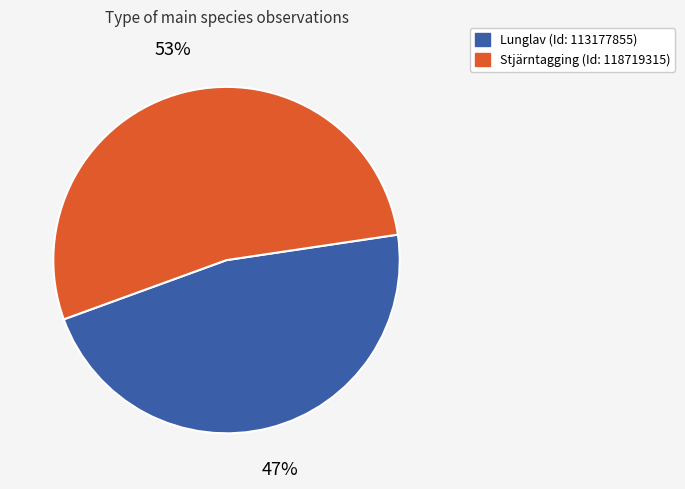

To the nearest percent, what is the difference between the largest and smallest slice percentages?

6%